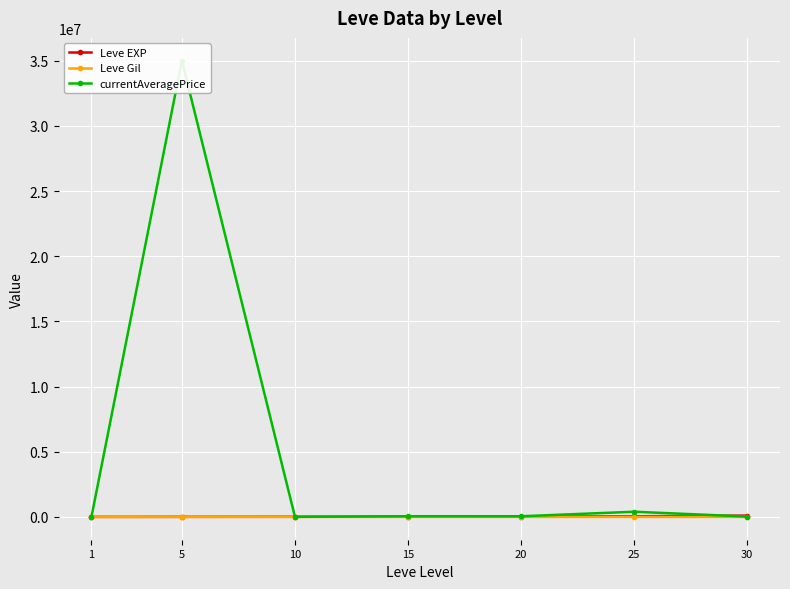

What is the value of the currentAveragePrice point at the 4th from the left?

52500.0